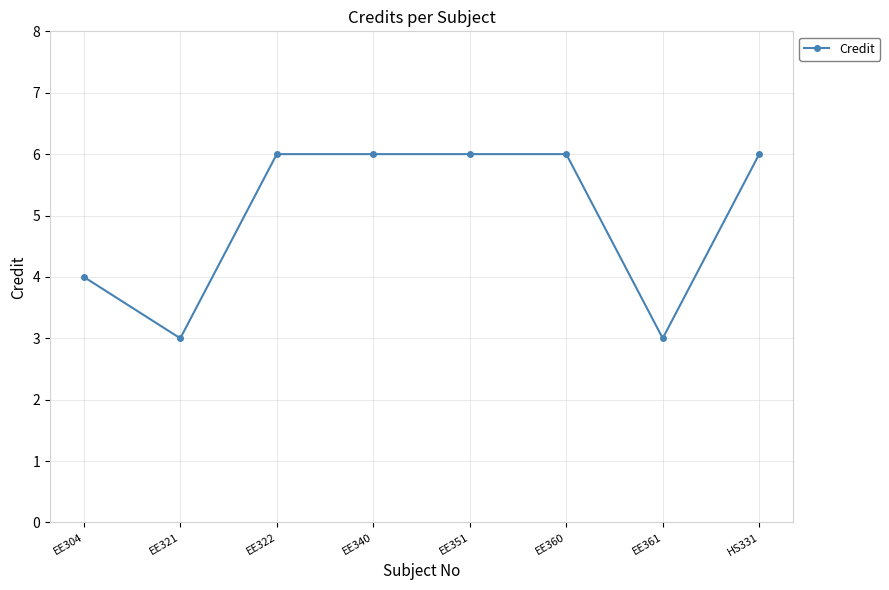

Reading left to right, list all the values displayed in this chart.

4	3	6	6	6	6	3	6